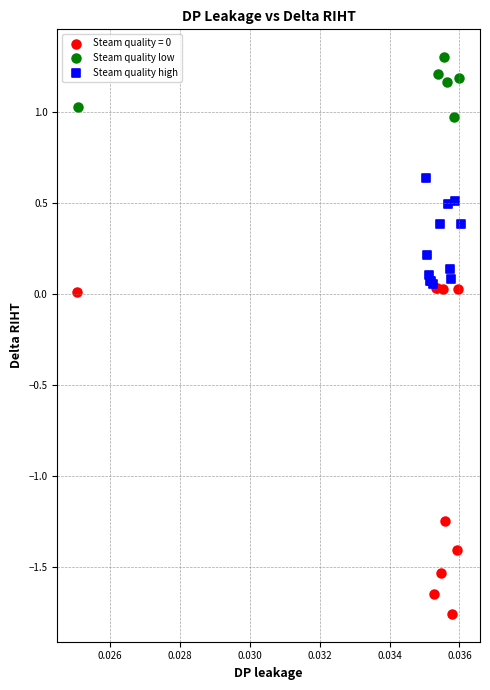

Which series contains the highest Y value?

Steam quality low